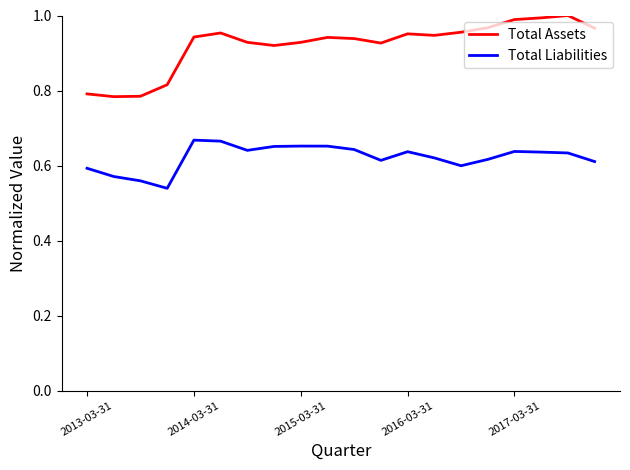

True or false: Total Liabilities and Total Assets cross at least once.

False